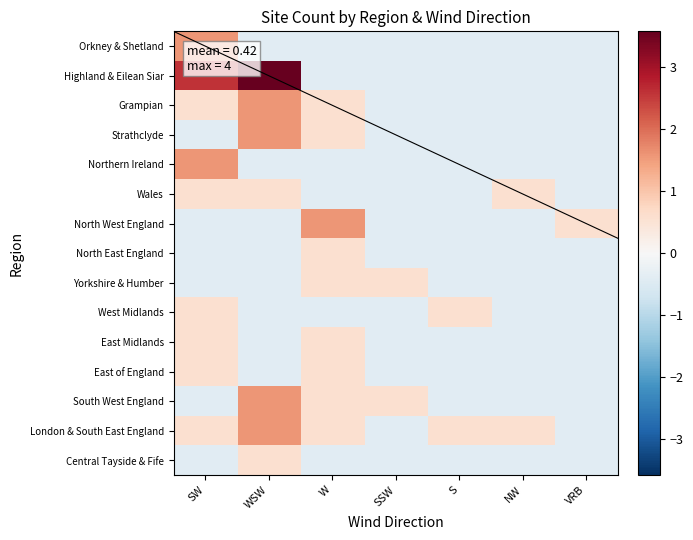

Which series has the largest total across all categories?

Highland & Eilean Siar